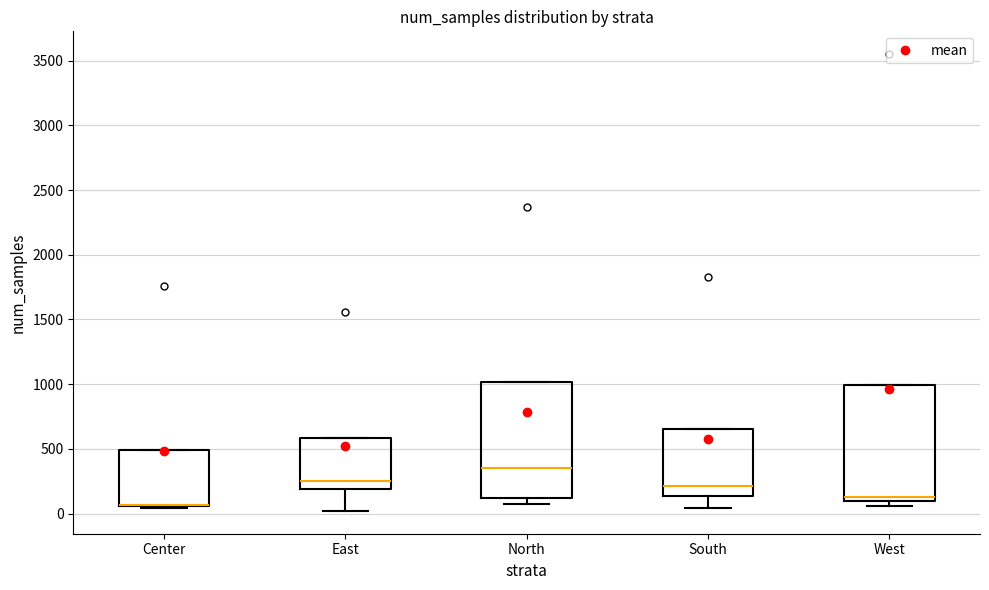

Where does the lower whisker of the box for East end on the y-axis? The values are not printed on the chart, so give them approximately, as read against the axis.

0